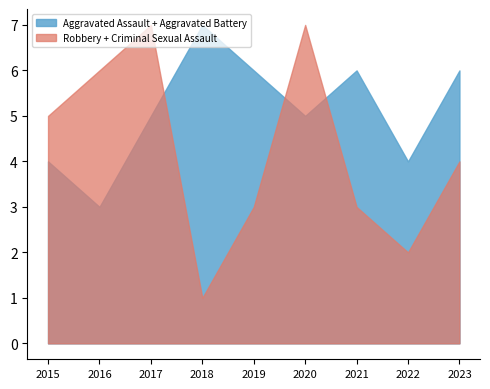

What is the total value across all series at 2020?

12